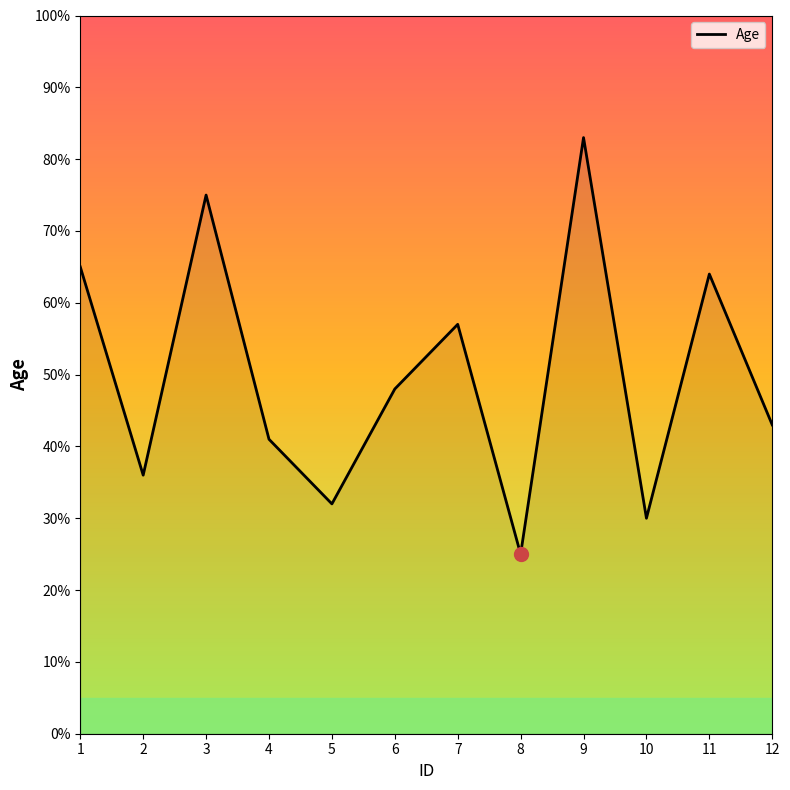

How many lines are shown in the chart?

1